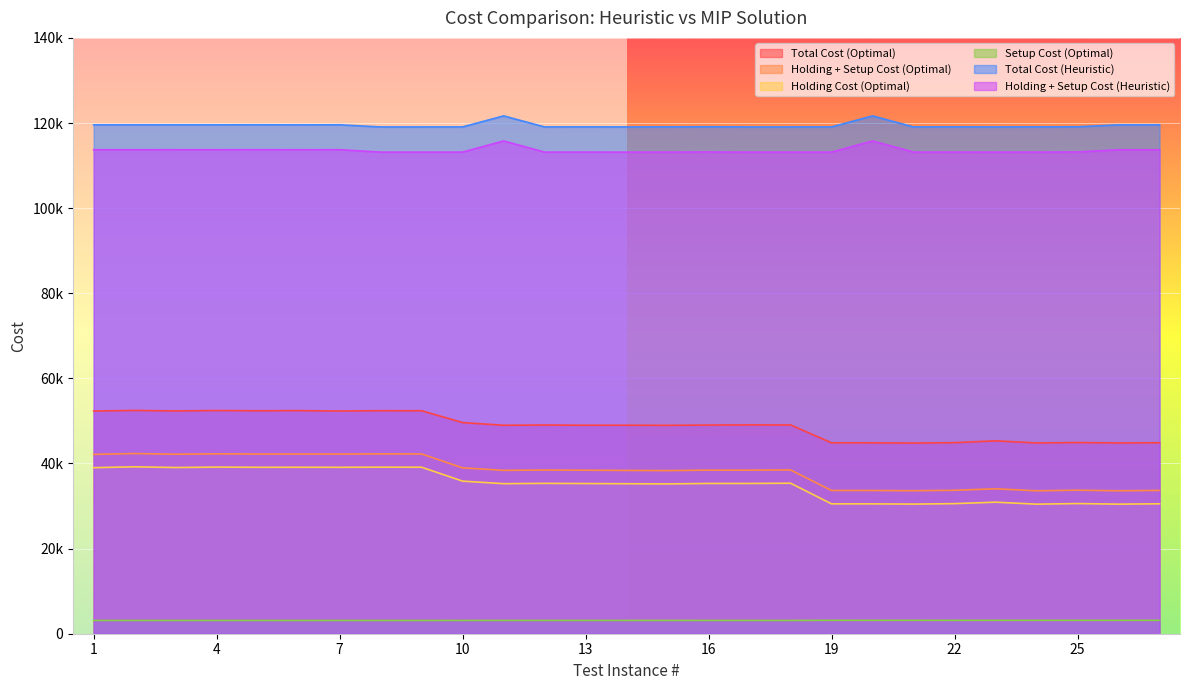

How many interior local valleys does the Setup Cost (Optimal) series have?

4